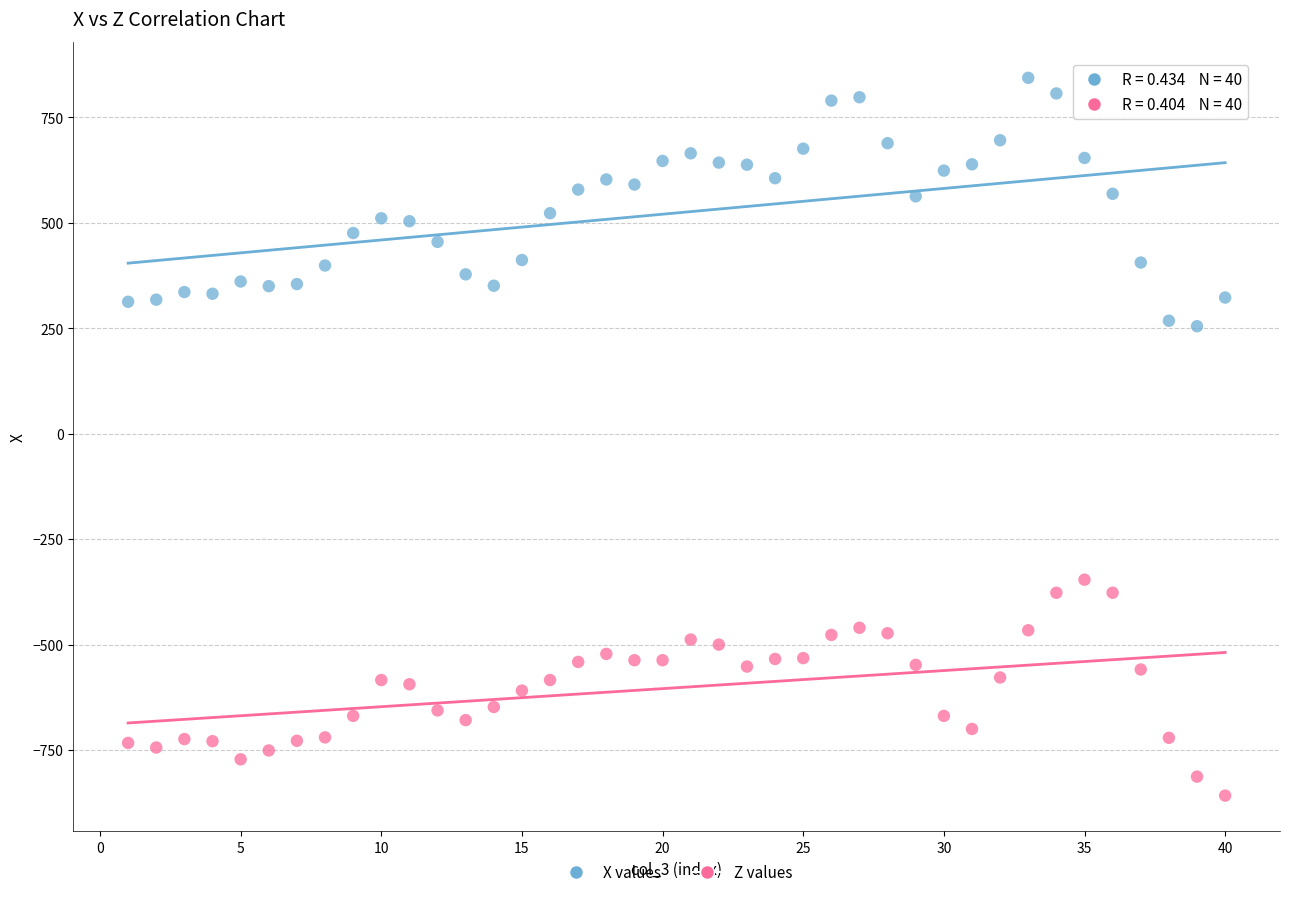

Which series contains the lowest Y value?

Z values